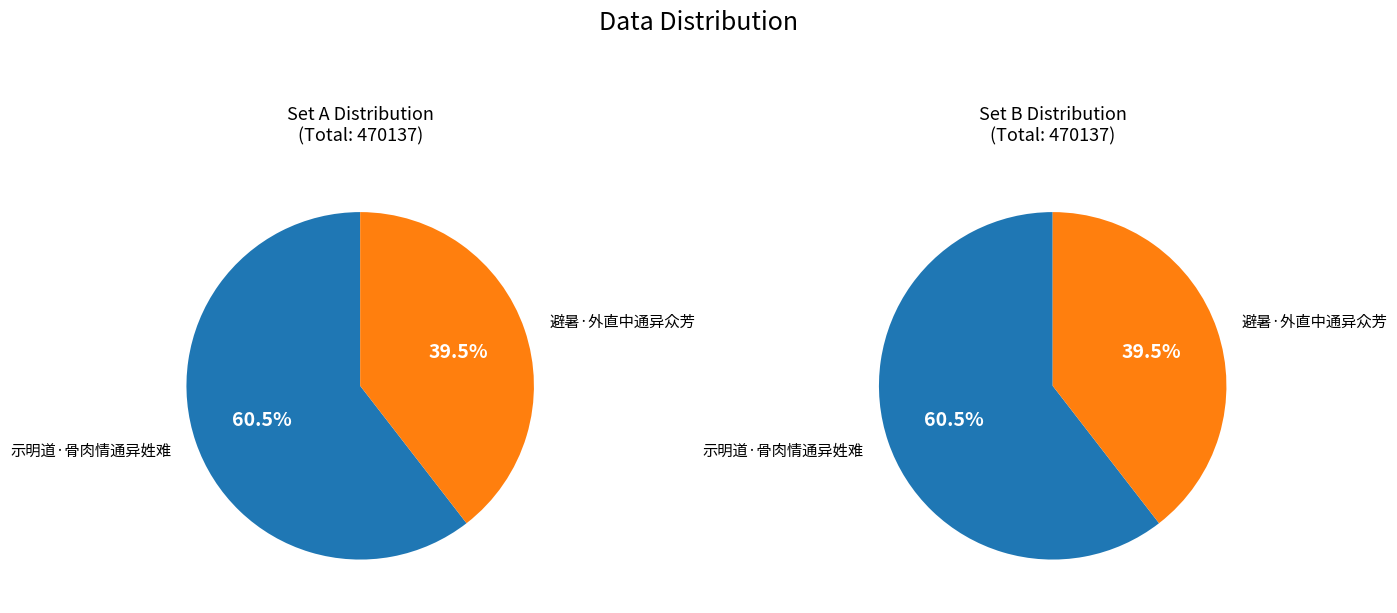

Is it true that 避暑·外直中通异众芳 is 30% of the pie?

False